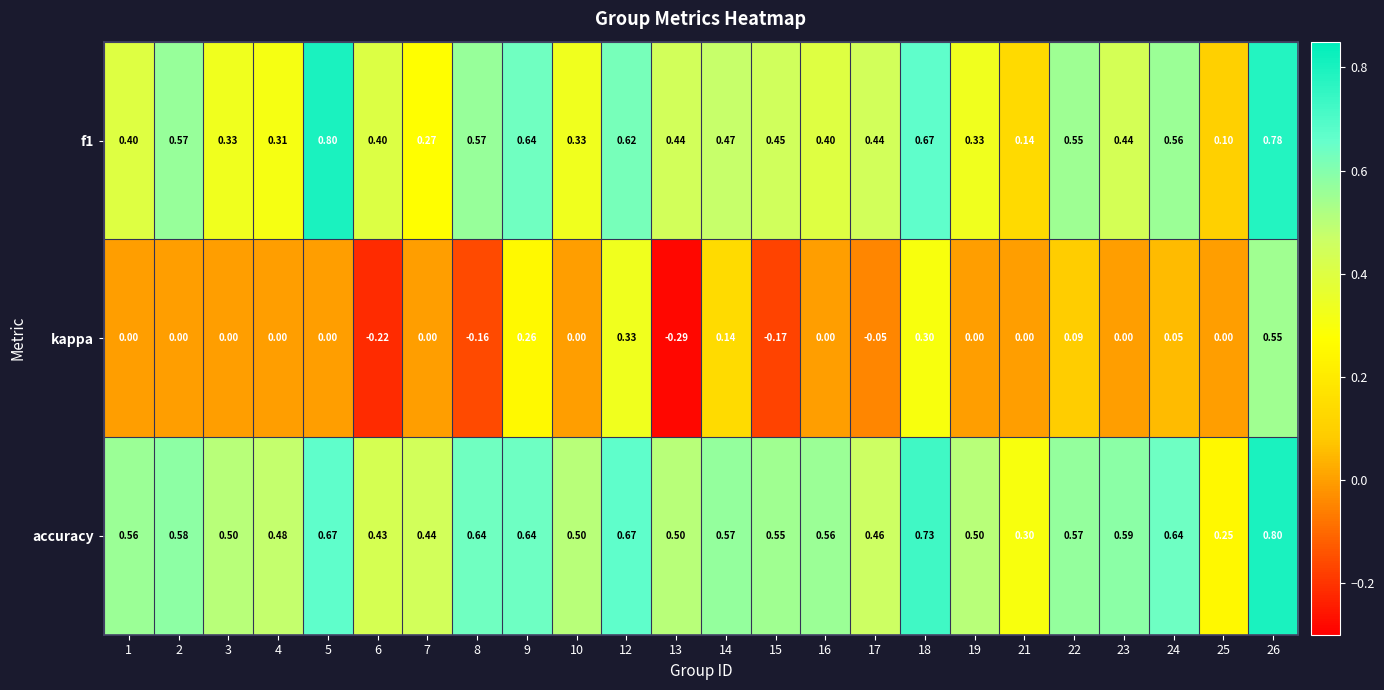

Which series has the largest total across all categories?

accuracy